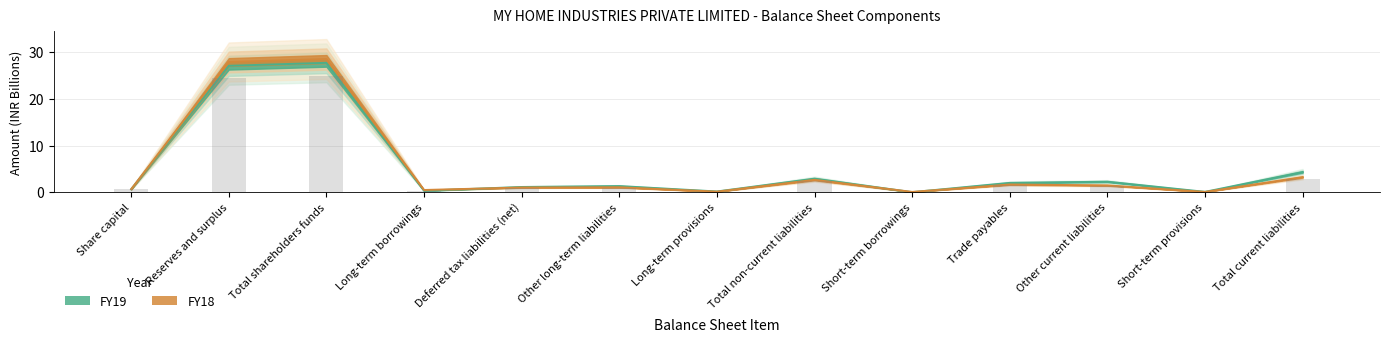

Which series has the largest total across all categories?

FY19